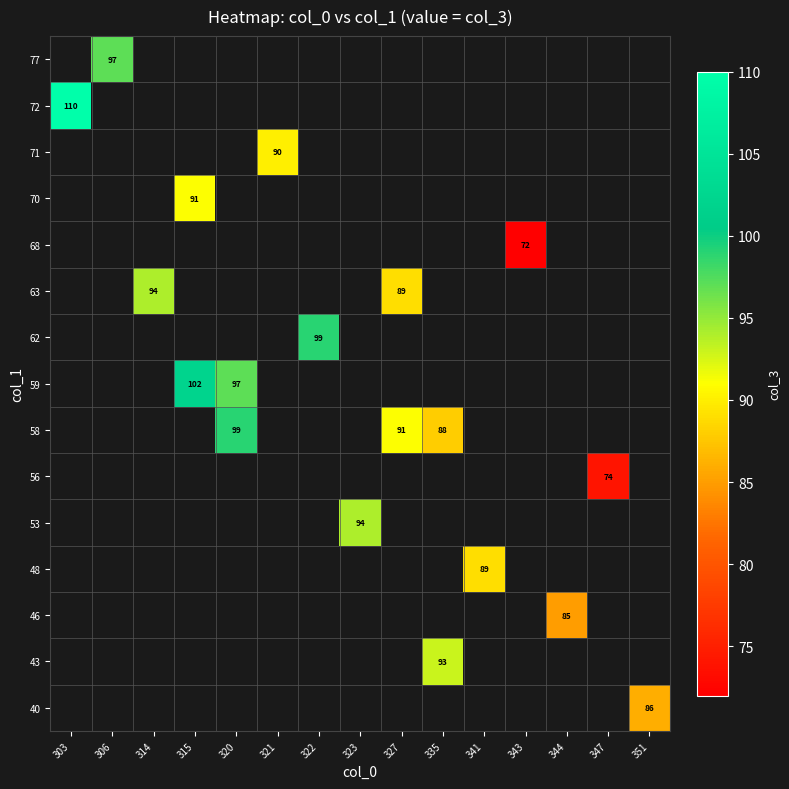

List the labels in order of 72 value, smallest first.

303, 306, 314, 315, 320, 321, 322, 323, 327, 335, 341, 343, 344, 347, 351